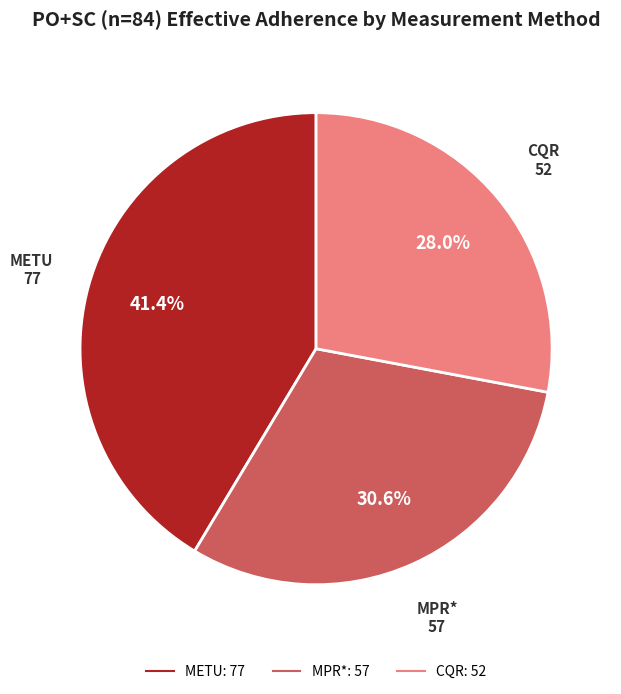

Does METU represent more than half of the total?

No